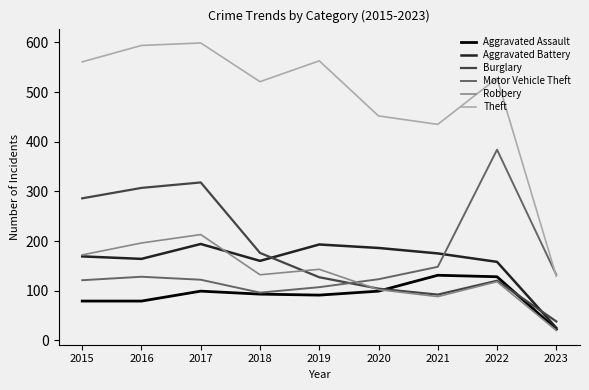

Does the chart display data point markers on the line(s)?

No